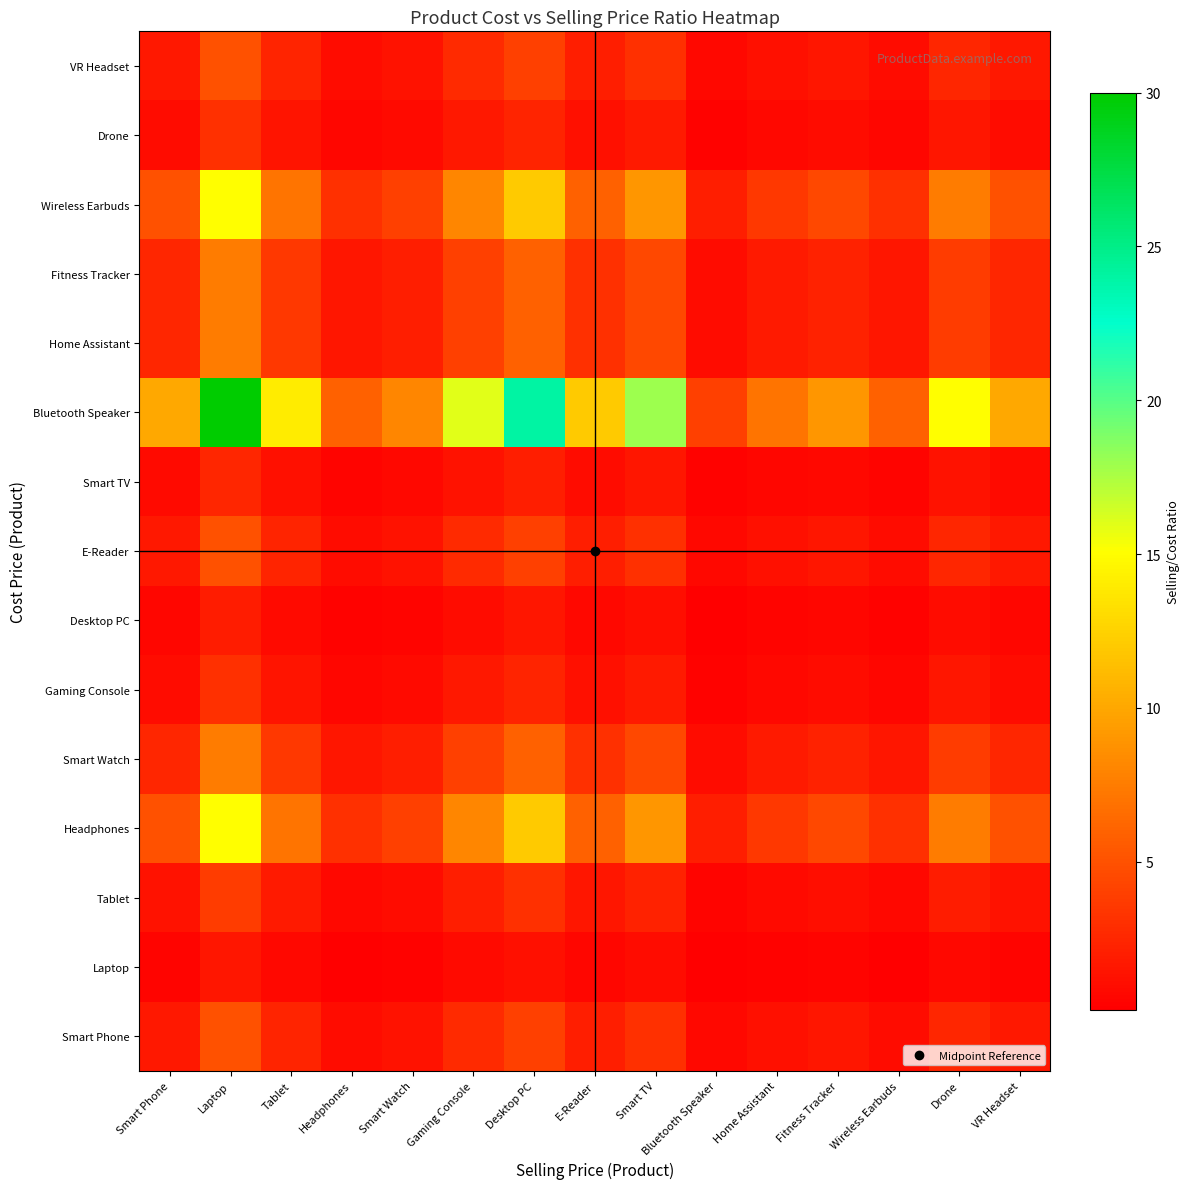

What is the total value across all series at Headphones?

22.6